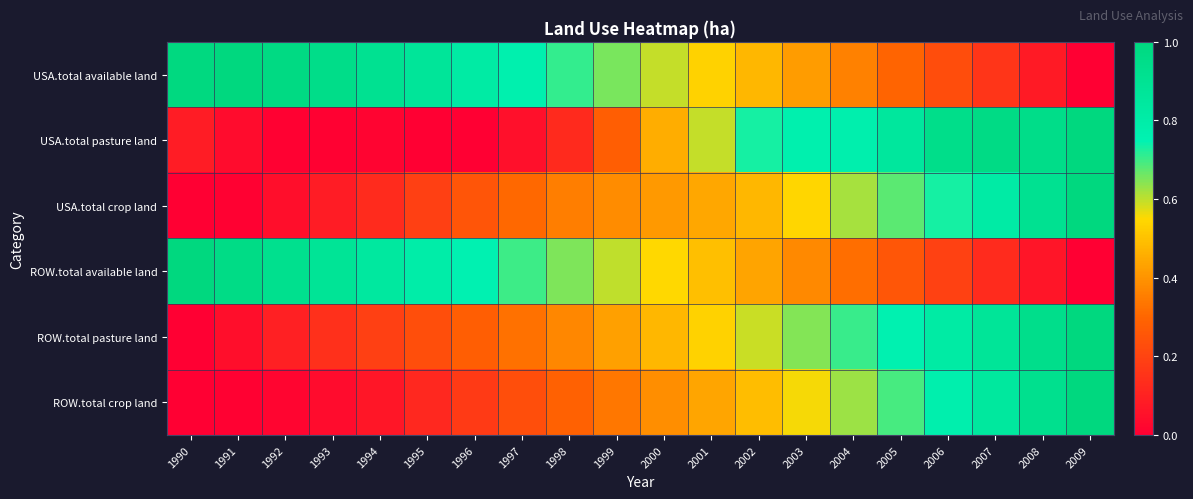

What is the difference between the highest and lowest values at 1996?

0.8